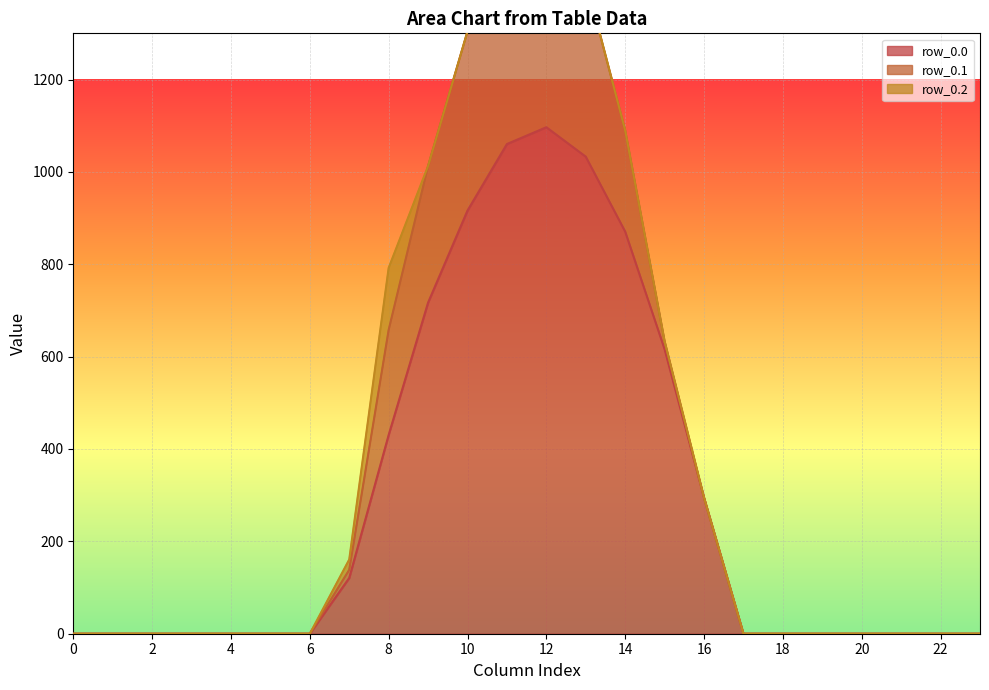

How many distinct data groups are displayed?

3